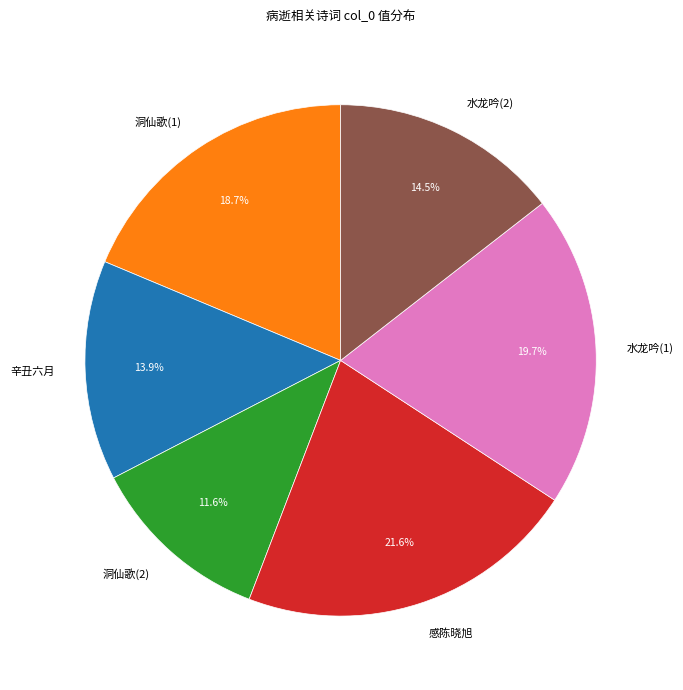

What is the smallest slice in the pie chart?

洞仙歌(2)